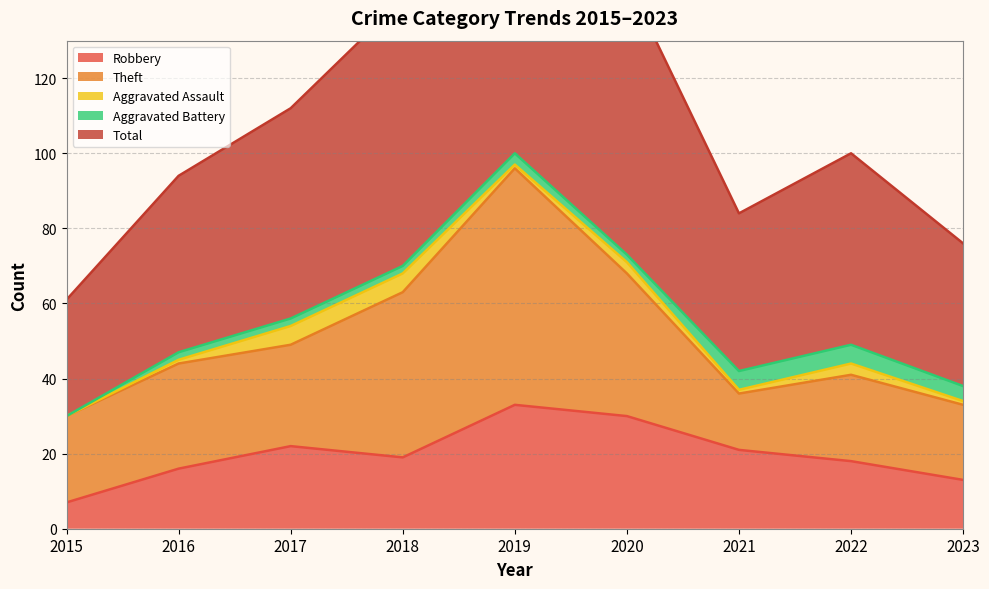

Which series has the largest range (max minus min)?

Total